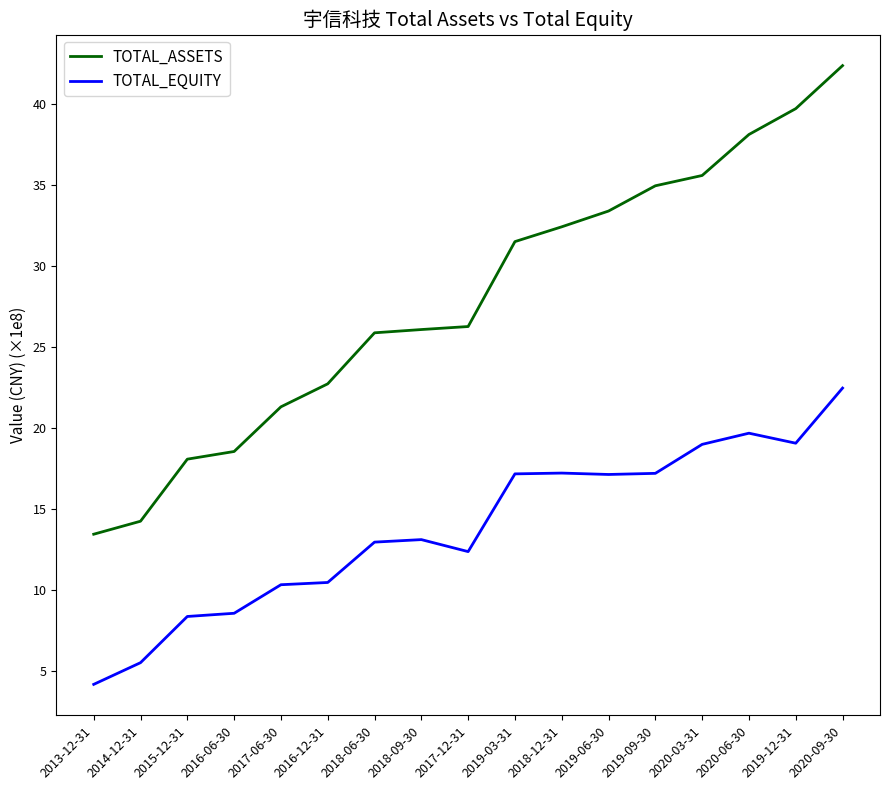

True or false: TOTAL_EQUITY and TOTAL_ASSETS cross at least once.

False